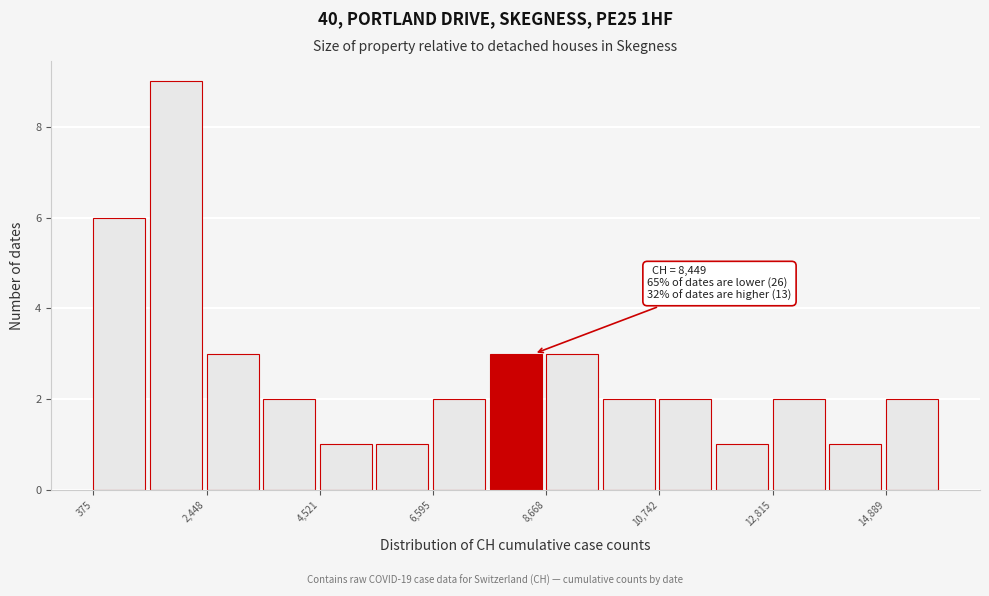

Read against the x-axis, roughly where is the centre of the tallest bar?

2000